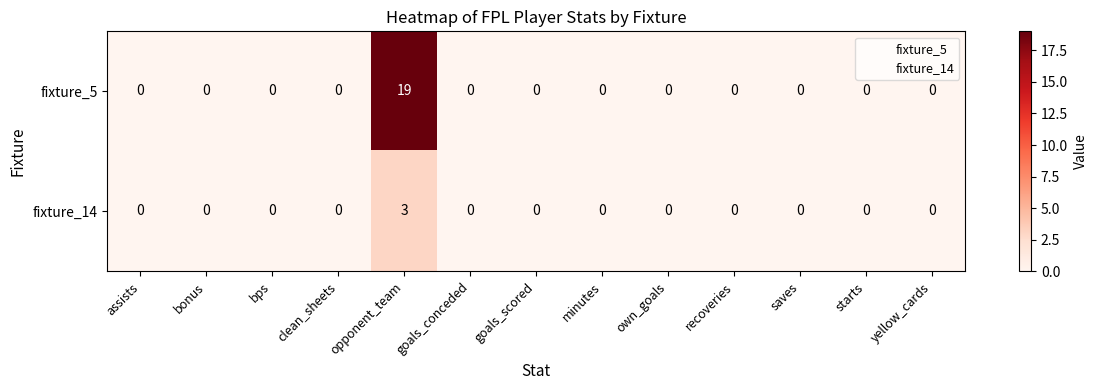

Is it true that fixture_14 equals 1 at saves?

False